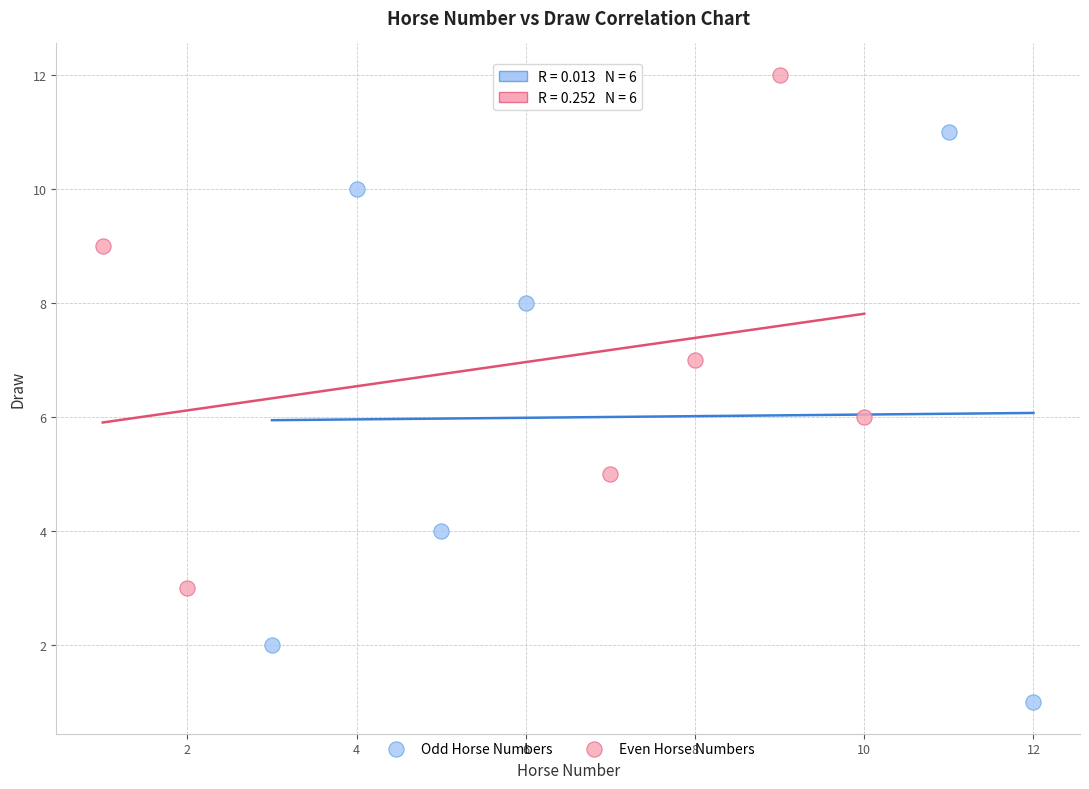

Which series reaches the maximum Y coordinate?

Even Horse Numbers